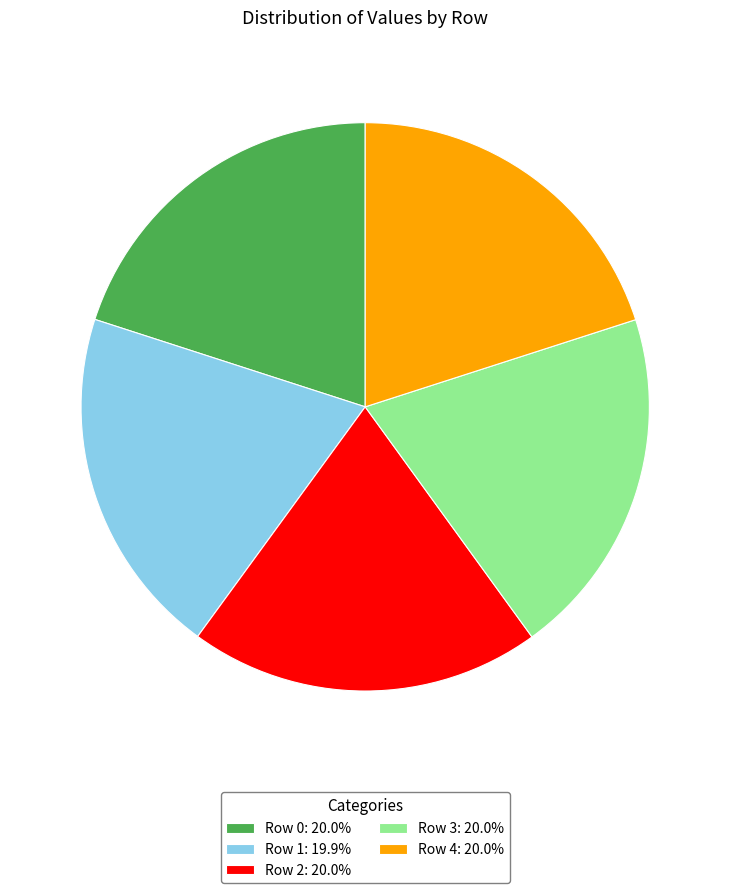

Does any single category account for the majority?

No